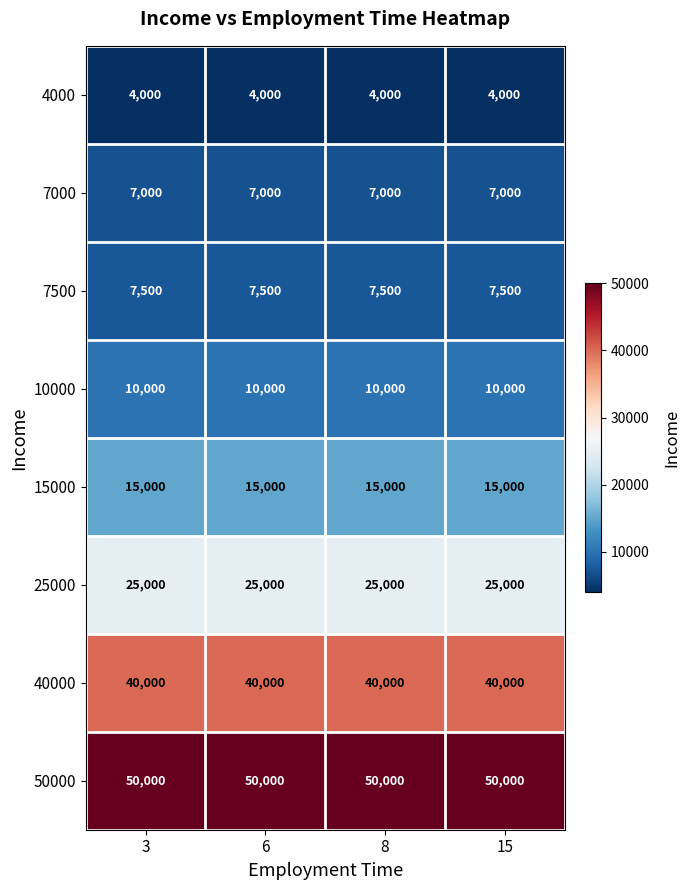

What is the smallest value displayed?

4000